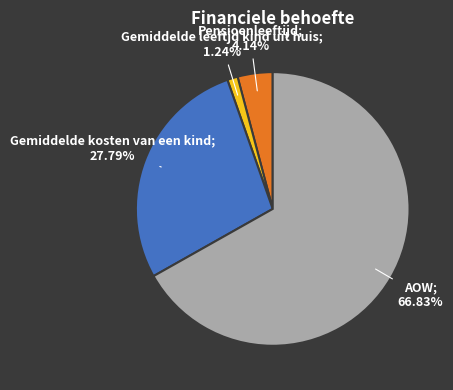

Is there a majority slice in this chart?

Yes